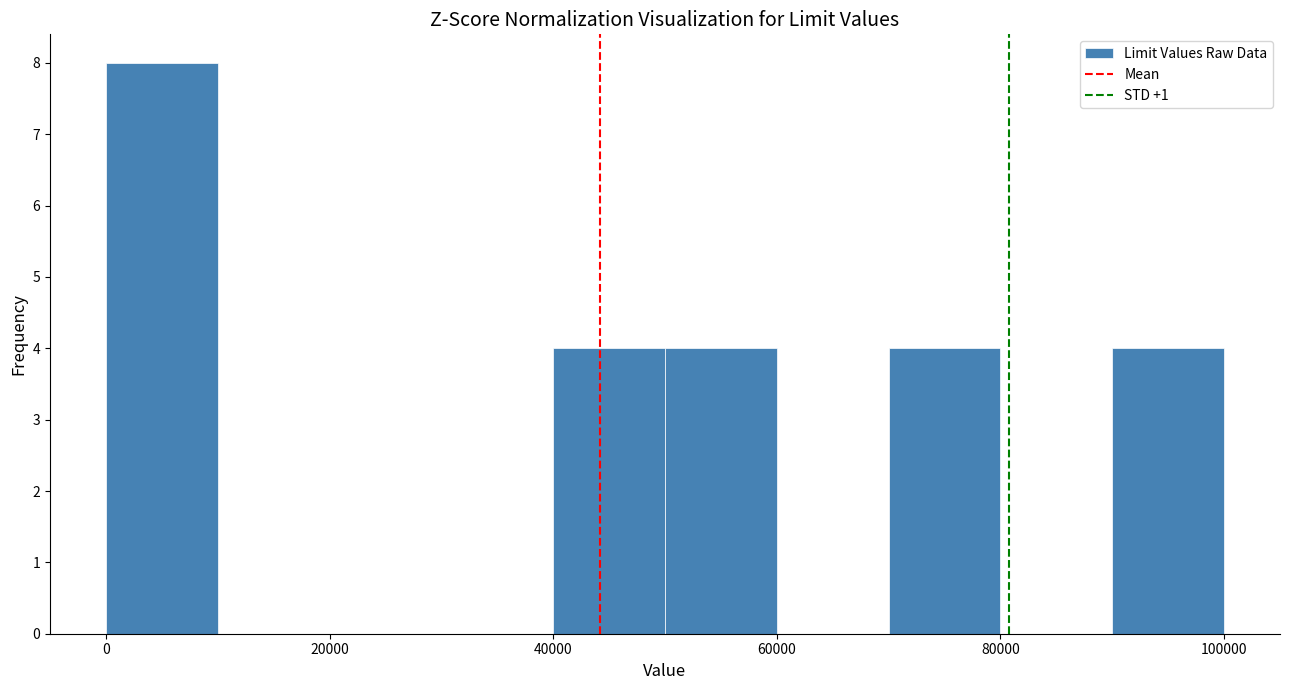

Over which range of the x-axis is the bar tallest?

0 to 10000